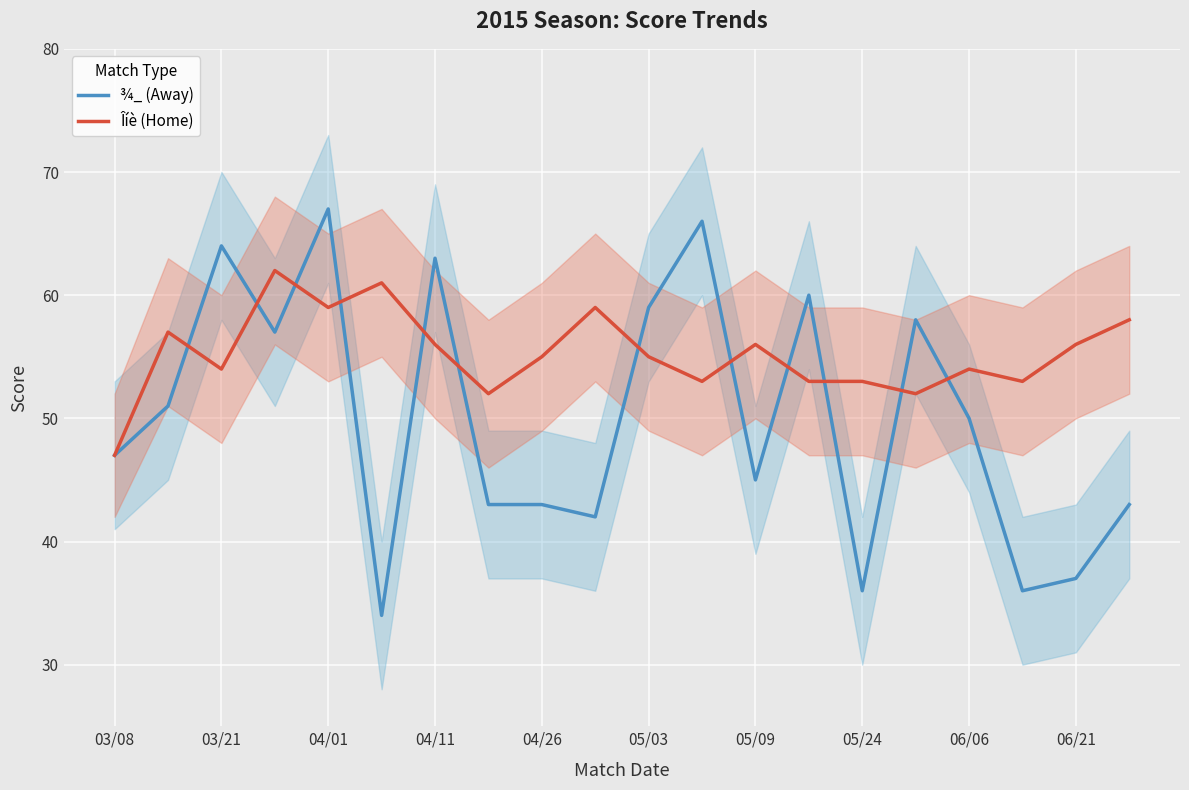

How many times do Îíè (Home) and ¾_ (Away) cross each other?

12